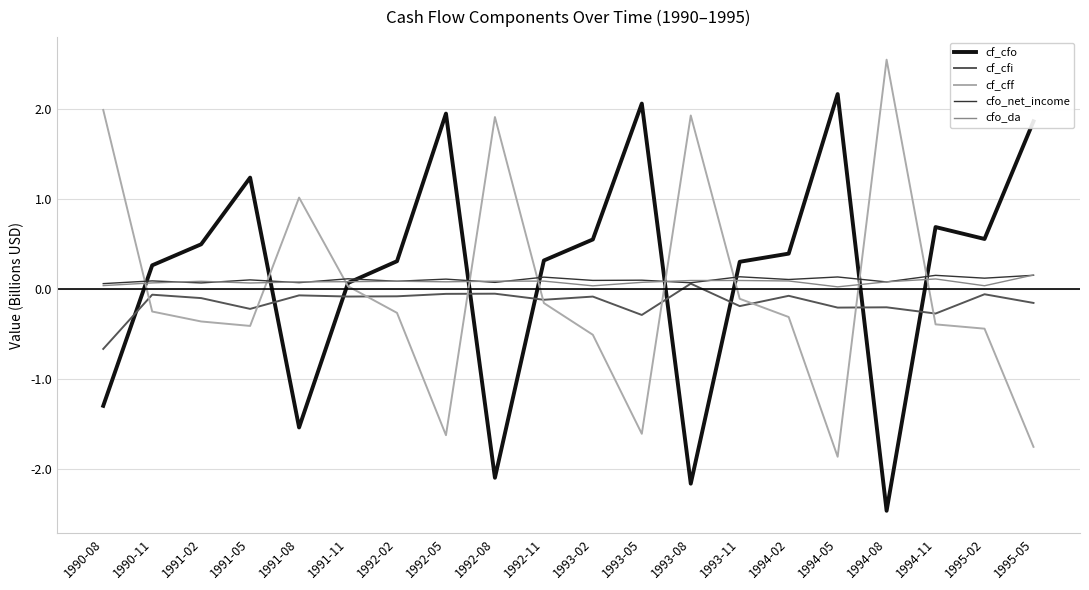

Which series has the largest total across all categories?

cf_cfo